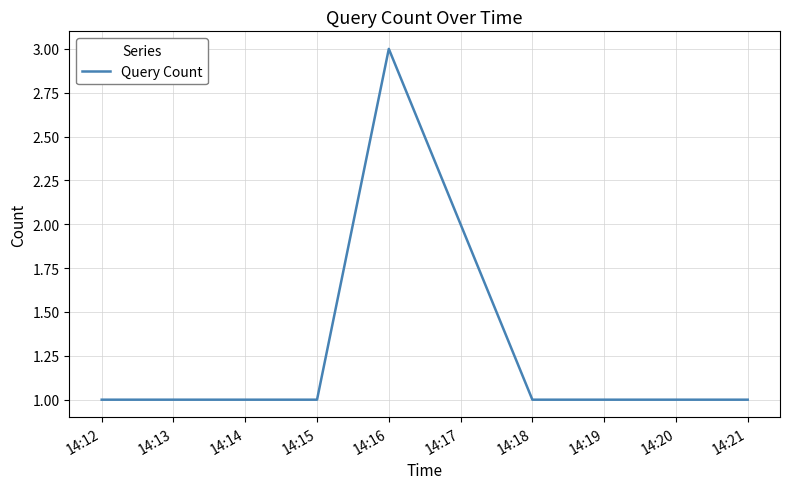

How many series are shown in this chart?

1